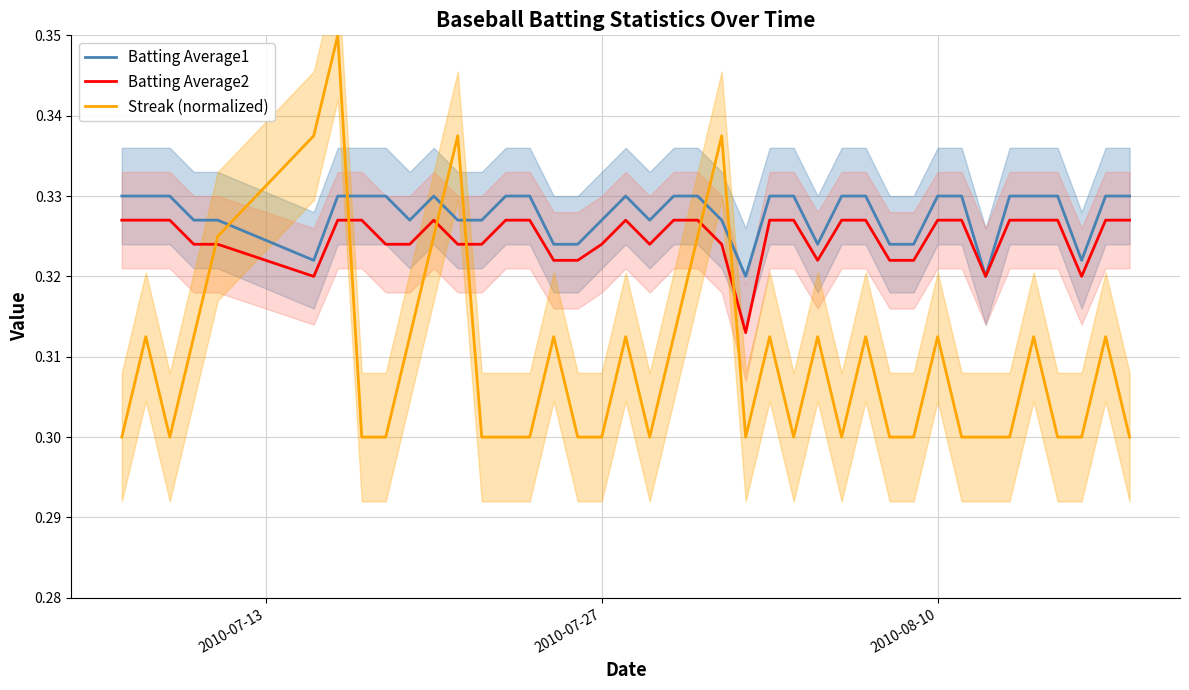

Which series ends up on top after the final intersection of Batting Average2 and Streak (normalized)?

Batting Average2